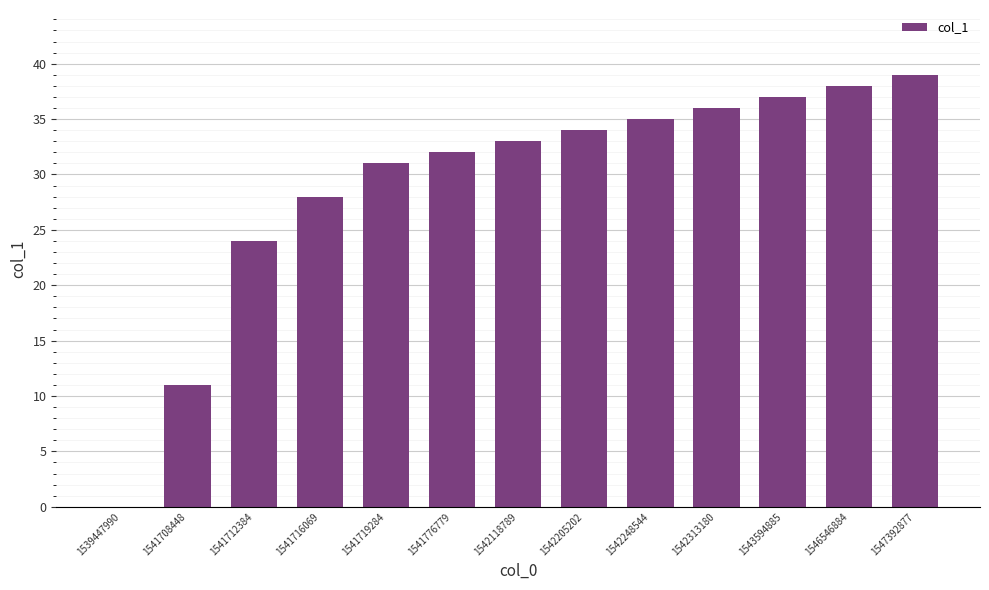

Reading left to right, transcribe all the data shown in this chart.

1539447990=0	1541708448=11	1541712384=24	1541716069=28	1541719284=31	1541776779=32	1542118789=33	1542205202=34	1542248544=35	1542313180=36	1543594885=37	1546546884=38	1547392877=39